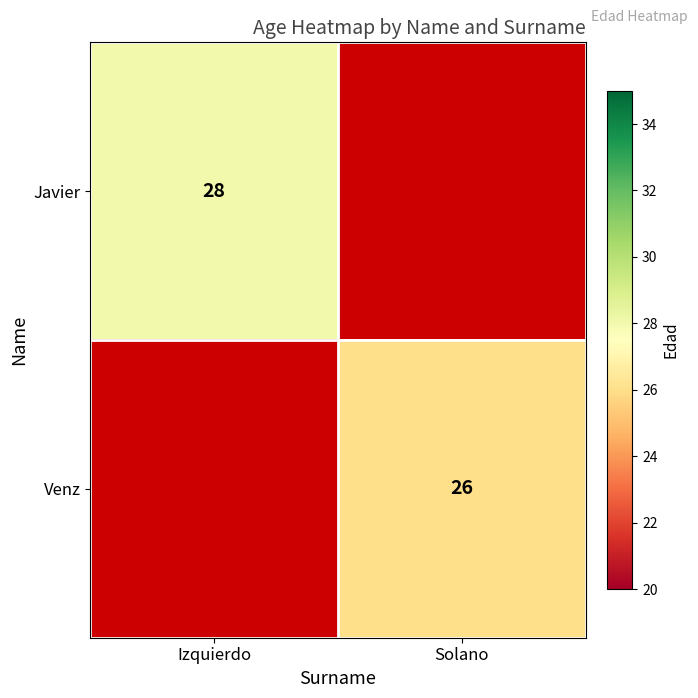

The Venz series shows 41 at Solano. True or false?

False